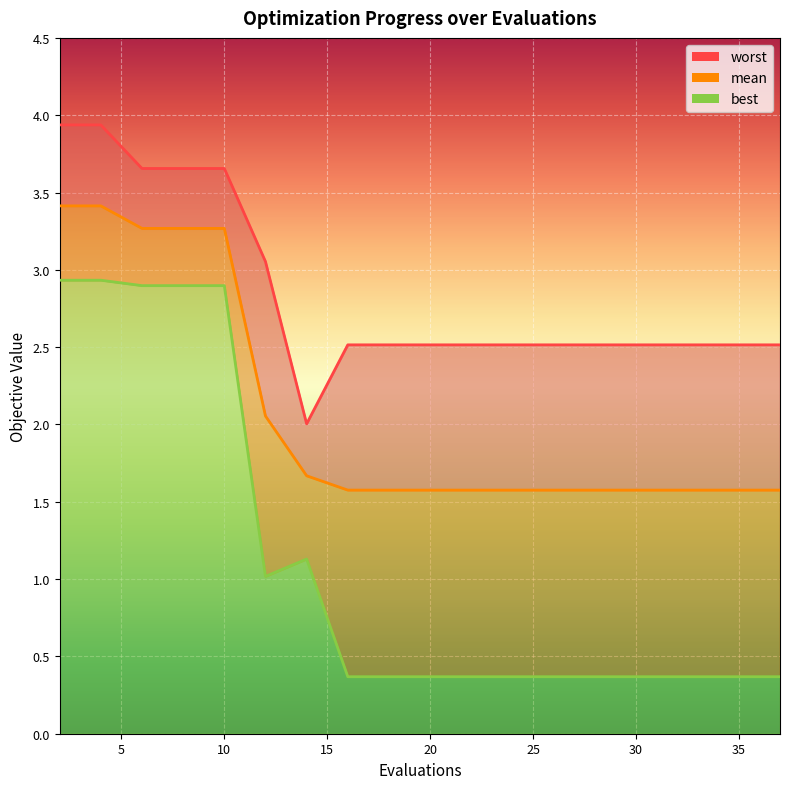

True or false: mean has a value of 2.4 at 20.

False